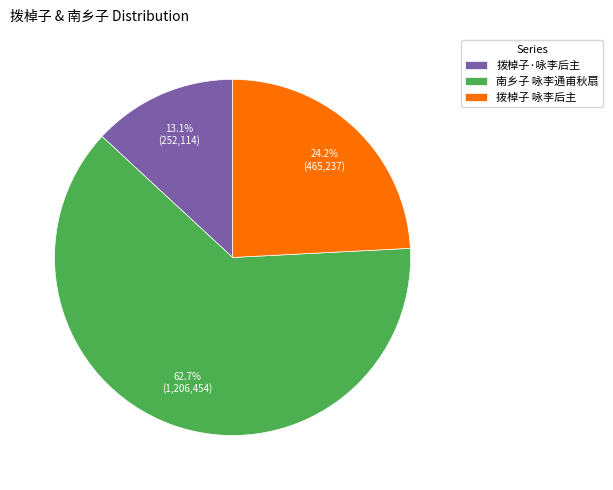

What is the total percentage of 拨棹子 咏李后主 and 南乡子 咏李通甫秋扇?

86.9%